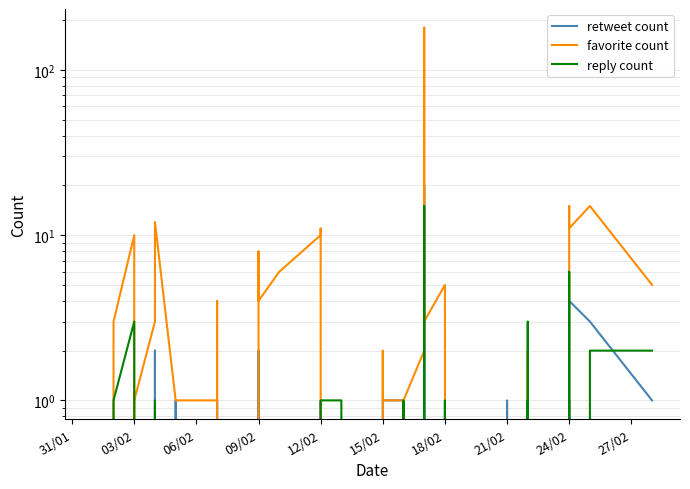

Rank the series by their maximum value, from highest to lowest.

favorite count, retweet count, reply count